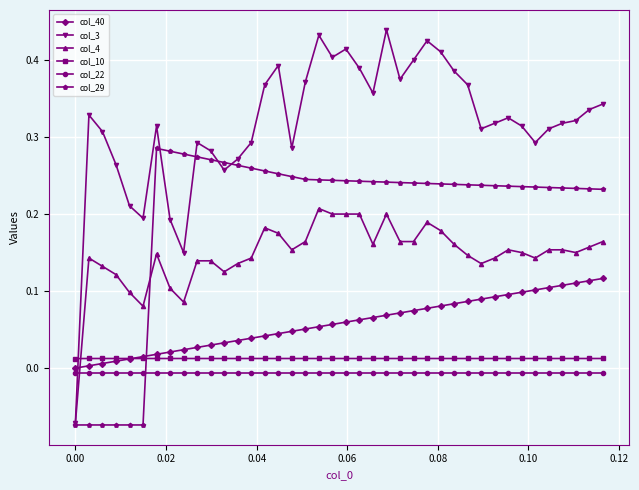

Which series has the widest spread of values?

col_3